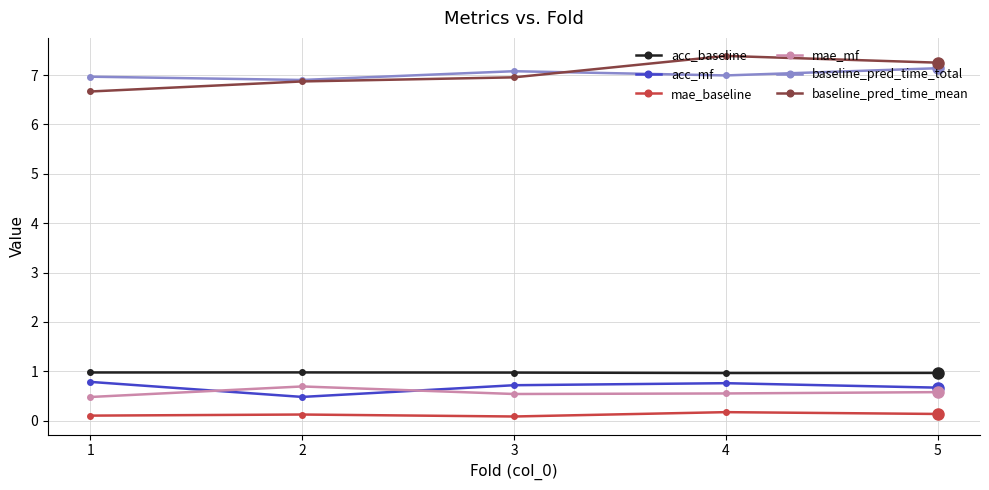

Between 1 and 3, which series saw the biggest shift?

baseline_pred_time_mean